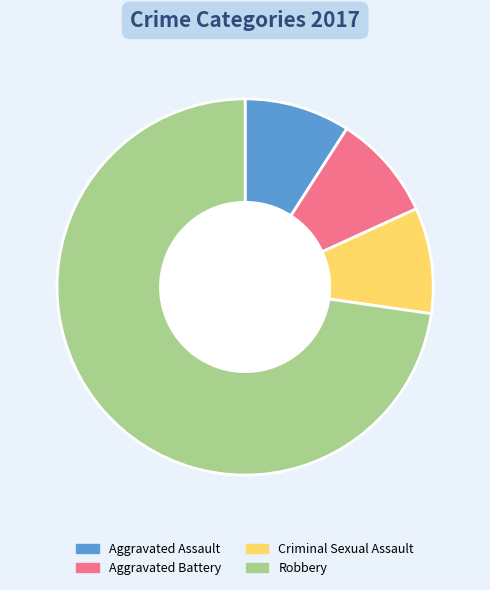

What is the ratio of the value at Robbery to the value at Aggravated Assault?

8.0